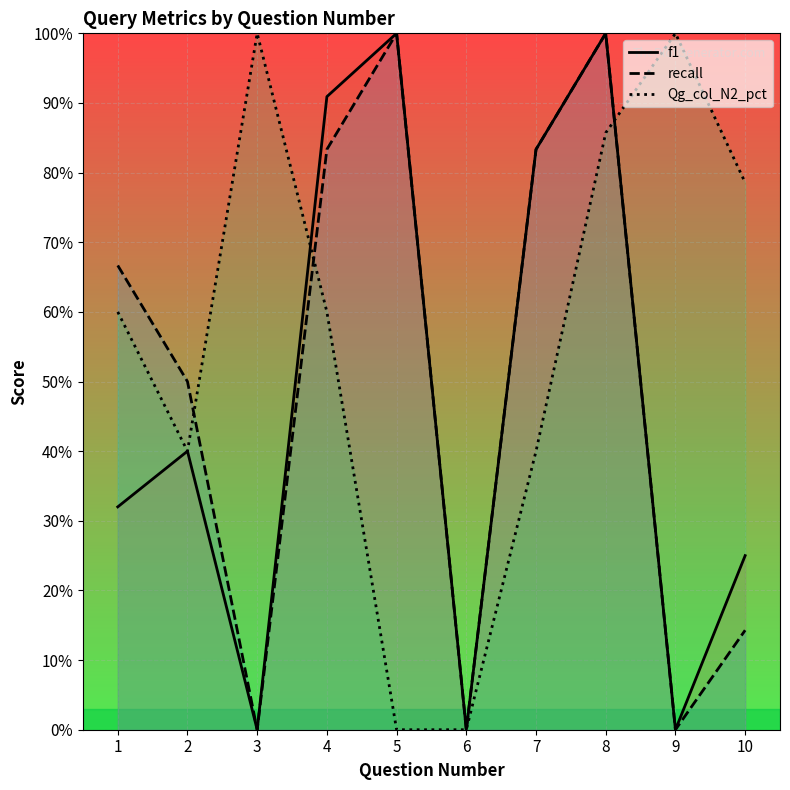

Between which two adjacent categories do Qg_col_N2_pct and recall first intersect?

2 and 3